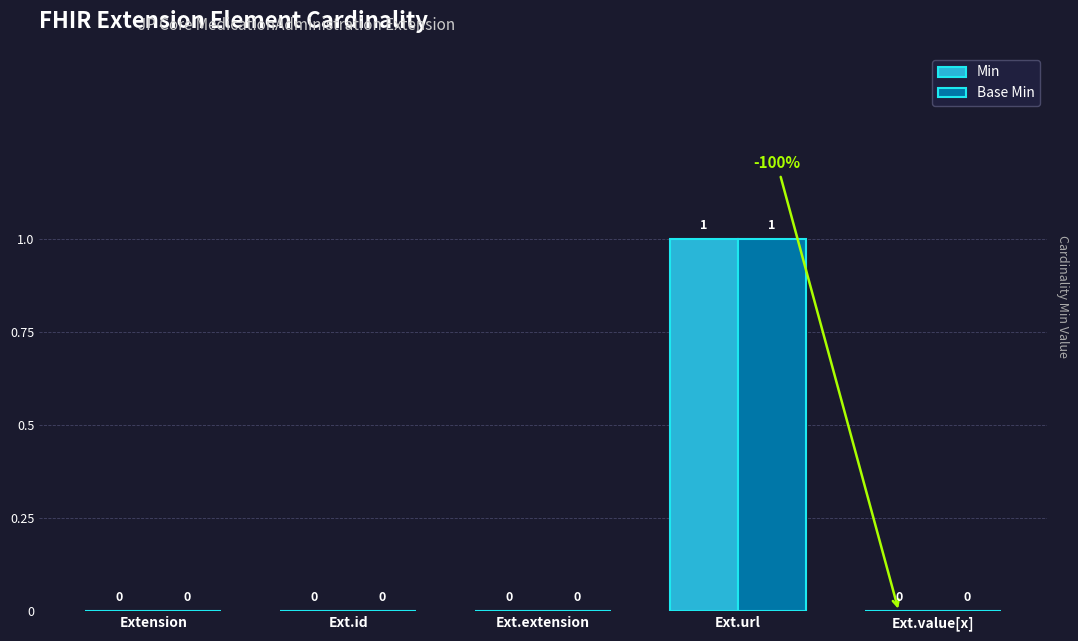

At which label does Min reach its peak?

Ext.url